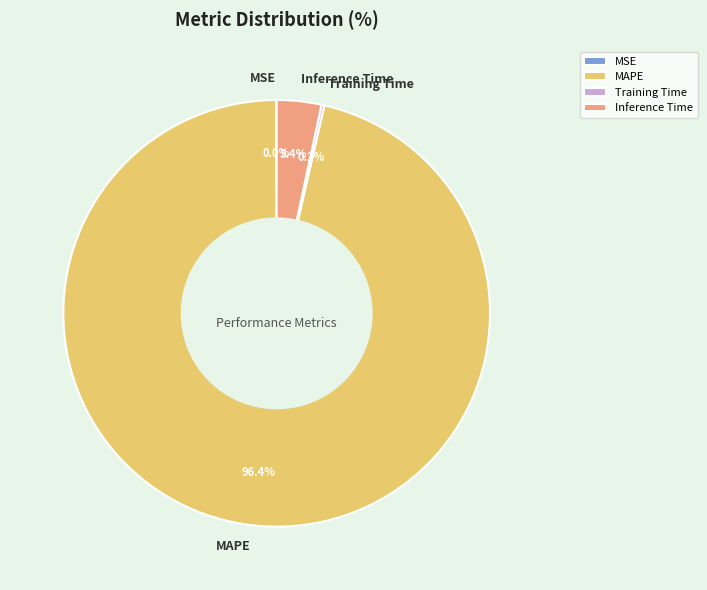

How much of the chart is everything except Inference Time?

96.6%